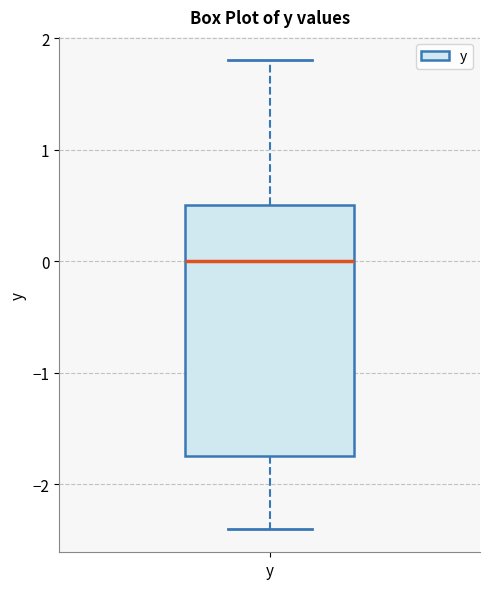

Transcribe this box plot: give where the median line is, the range the box spans, and where the two whiskers end, as read against the y-axis. The values are not printed on the chart, so give them approximately, as read against the axis.

median 0.0, box -1.7 to 0.5, whiskers -2.4 to 1.8